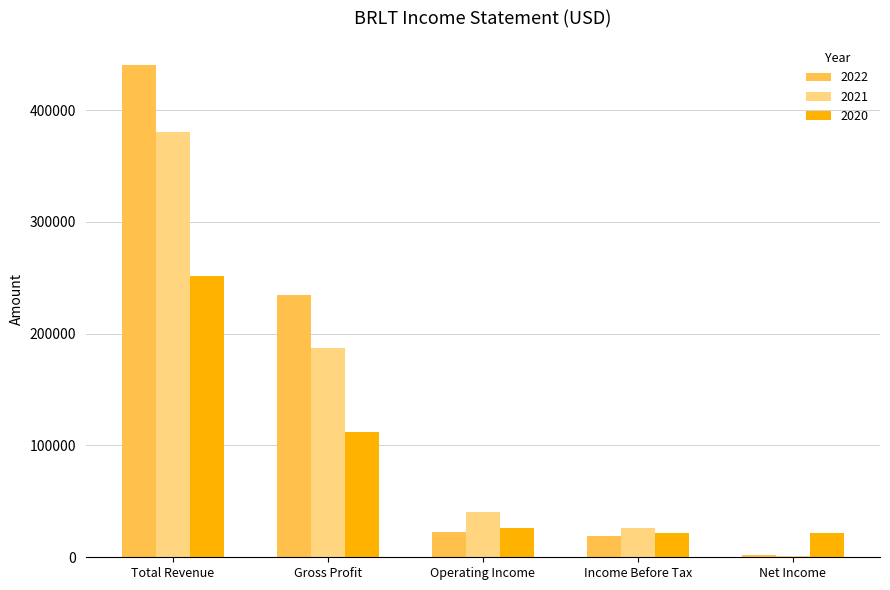

Which series has the widest spread of values?

2022